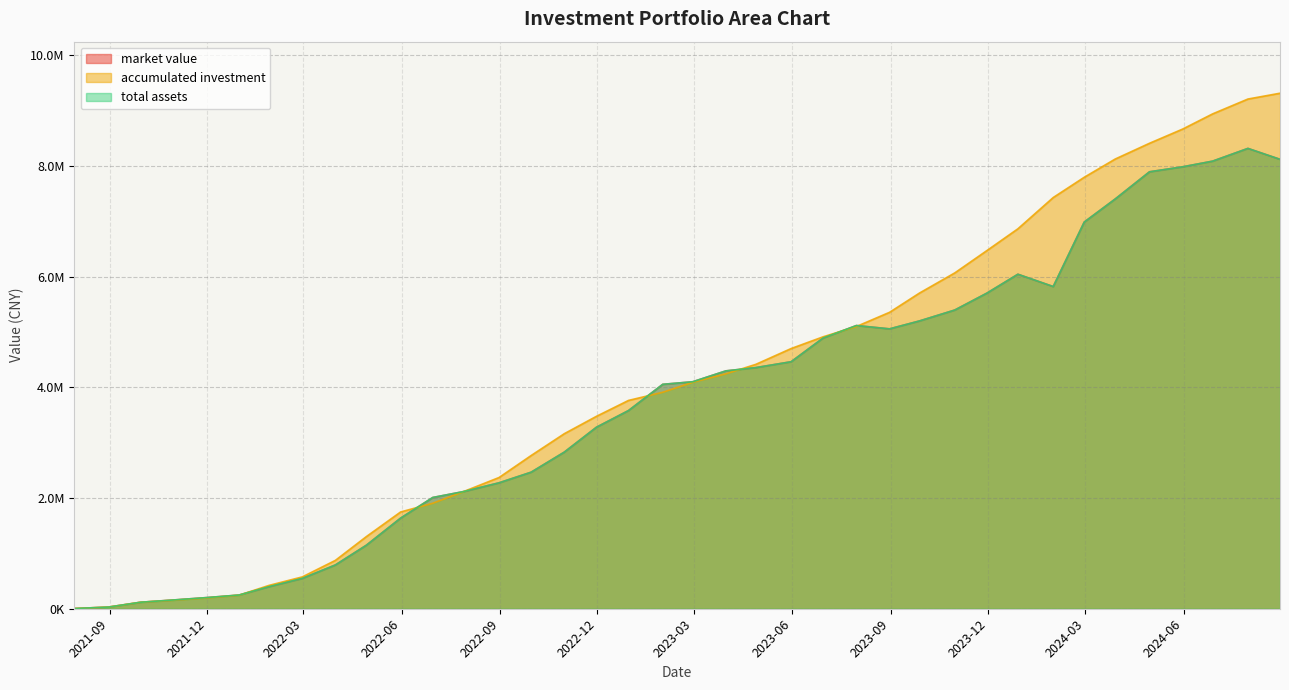

Rank the series at 2024-07-31 from highest to lowest value.

accumulated investment, market value, total assets